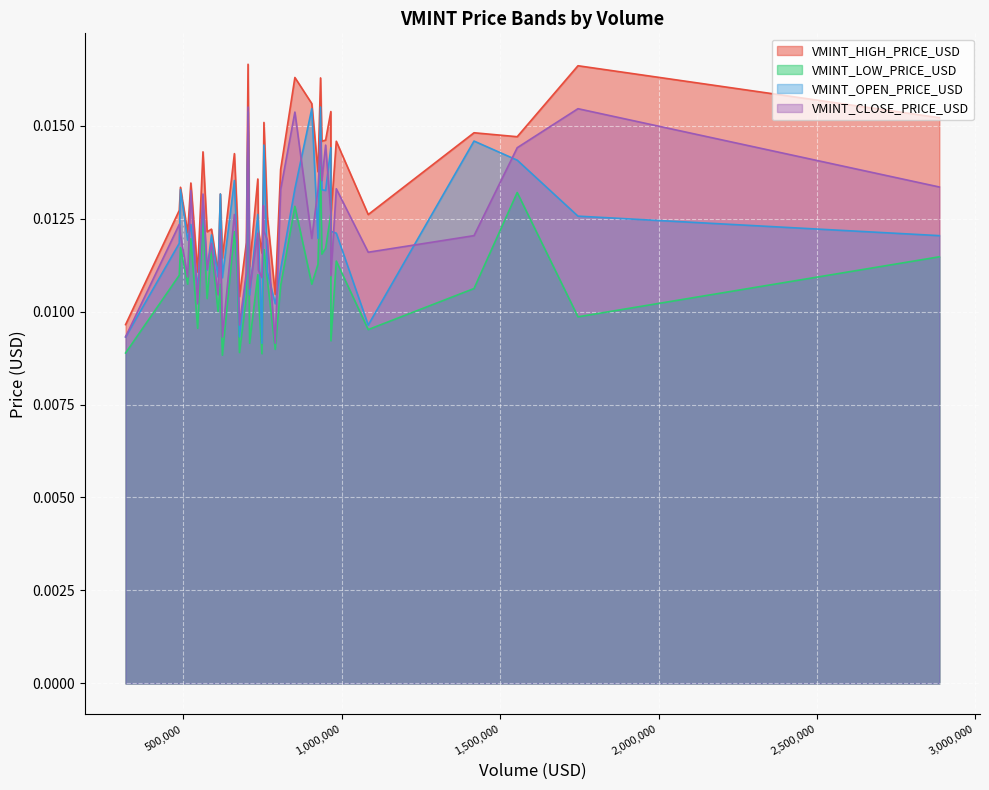

Which series has the largest total across all categories?

VMINT_HIGH_PRICE_USD